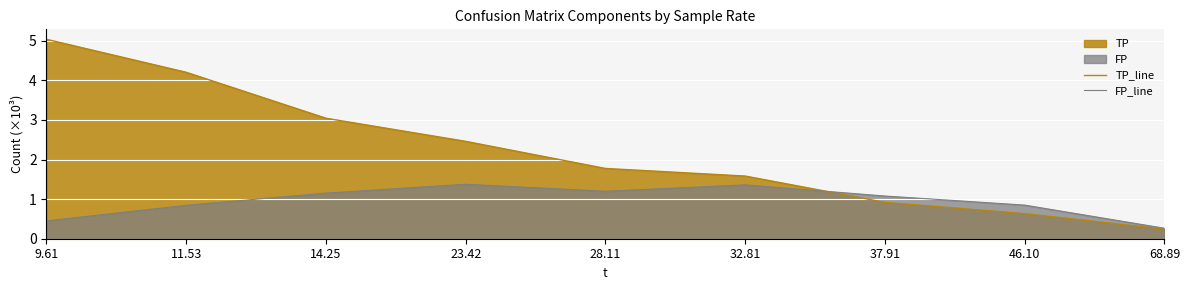

What is the value of the TP_line point at the 1st from the left?

5.0